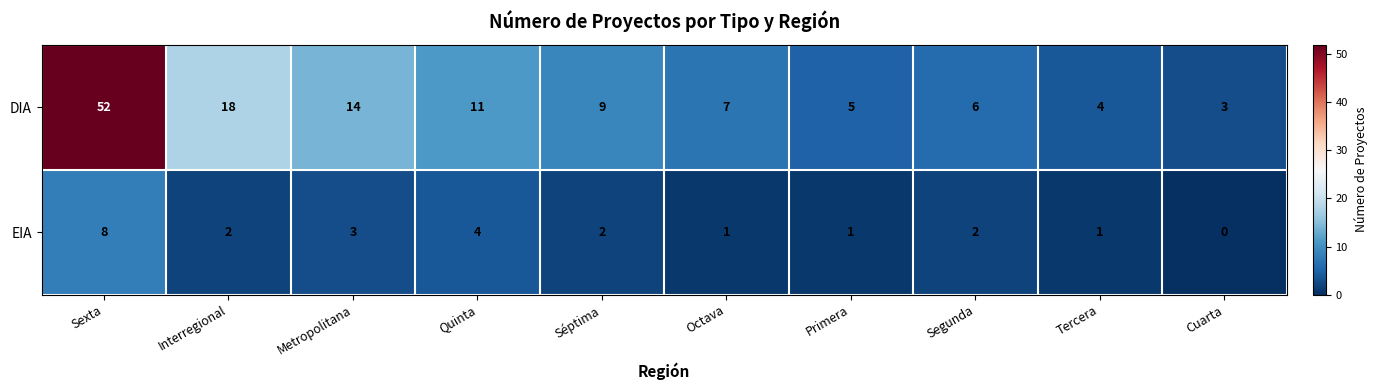

Rank the series by their average value, from lowest to highest.

EIA, DIA